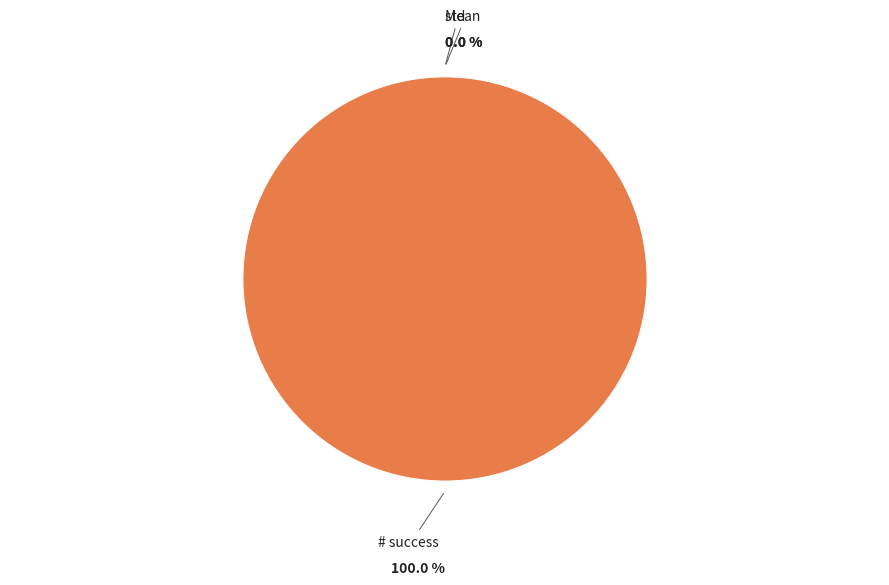

Which category has the biggest portion of the pie?

# success